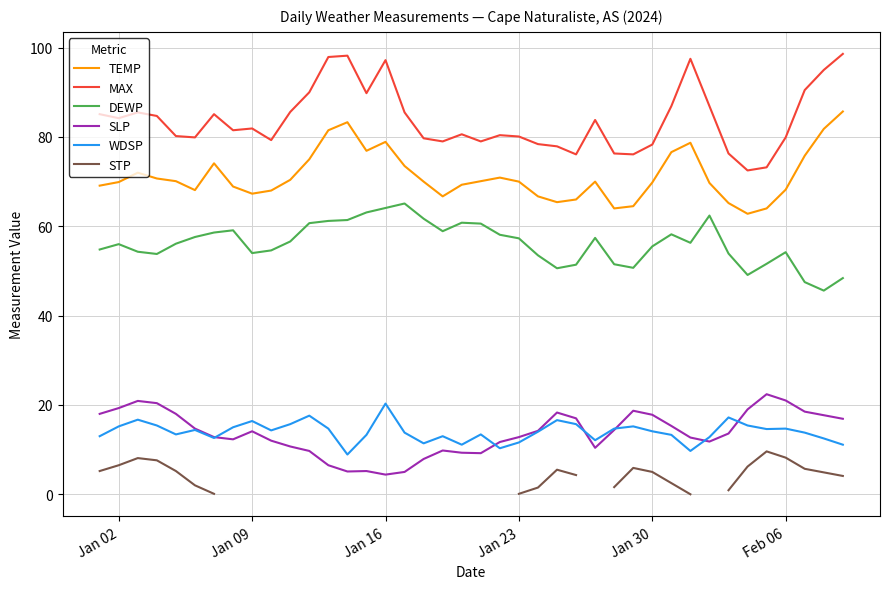

Does the chart display data point markers on the line(s)?

No